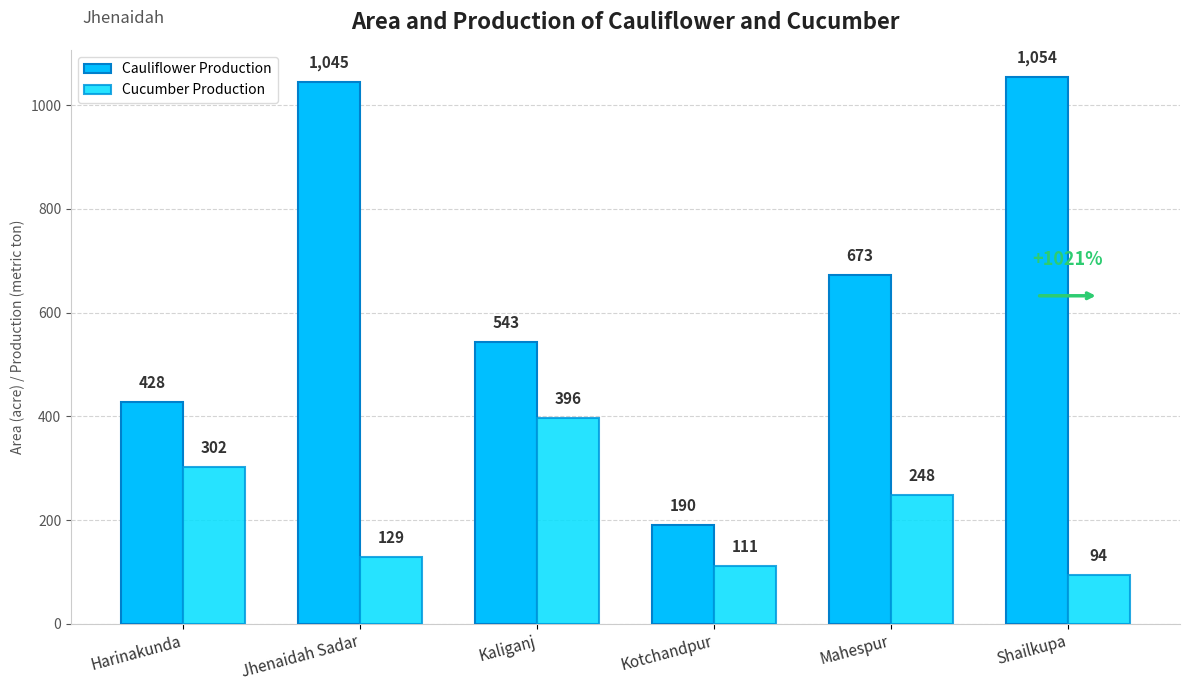

Which has a higher value, Shailkupa or Kotchandpur?

Shailkupa